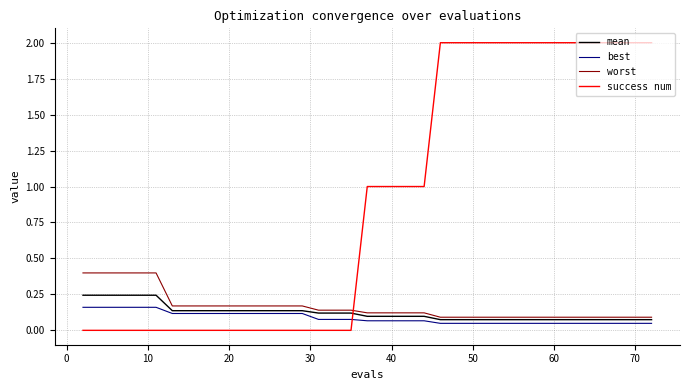

True or false: mean and best intersect in this chart.

False